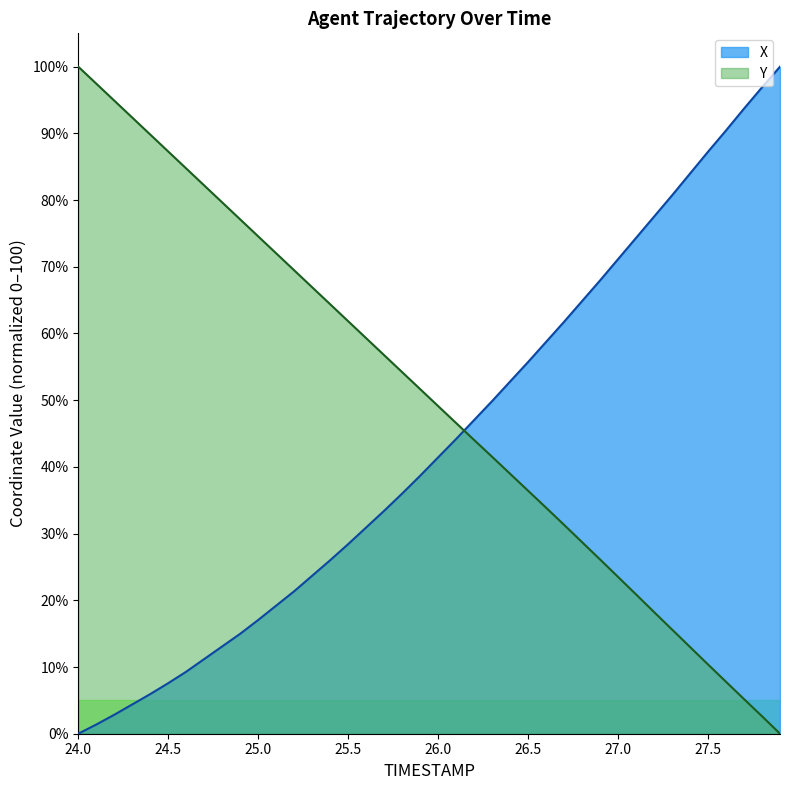

Between 26.4 and 26.1, which is larger?

26.4